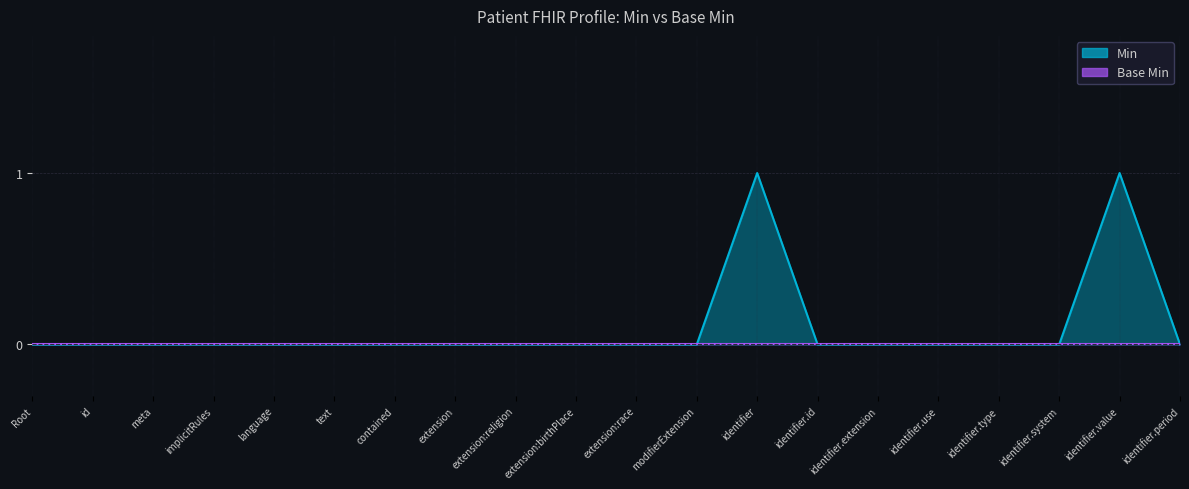

Rank the categories by value from lowest to highest.

Root, id, meta, implicitRules, language, text, contained, extension, extension:religion, extension:birthPlace, extension:race, modifierExtension, identifier.id, identifier.extension, identifier.use, identifier.type, identifier.system, identifier.period, identifier, identifier.value